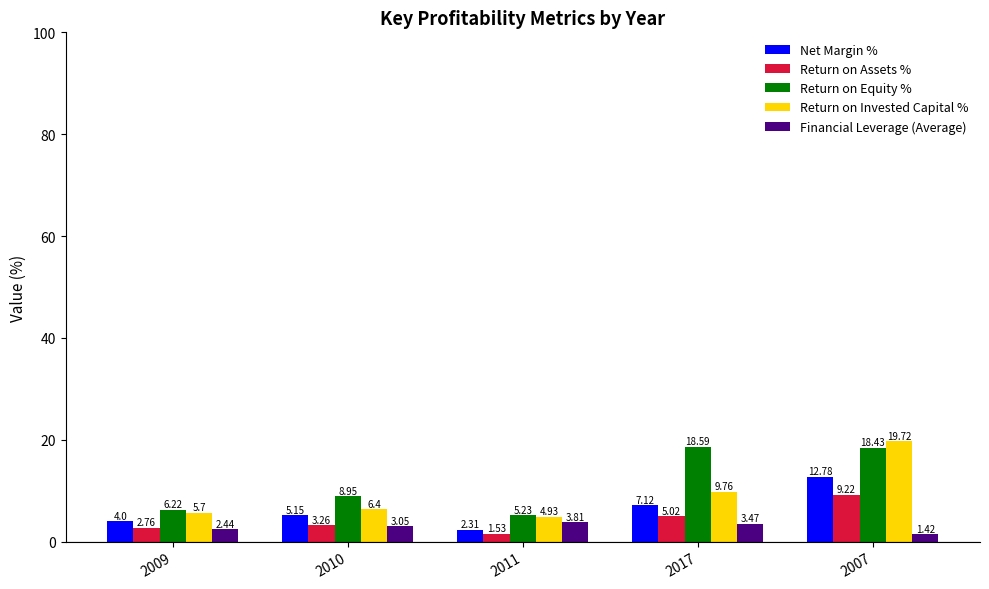

At how many categories does at least one series exceed 5?

5